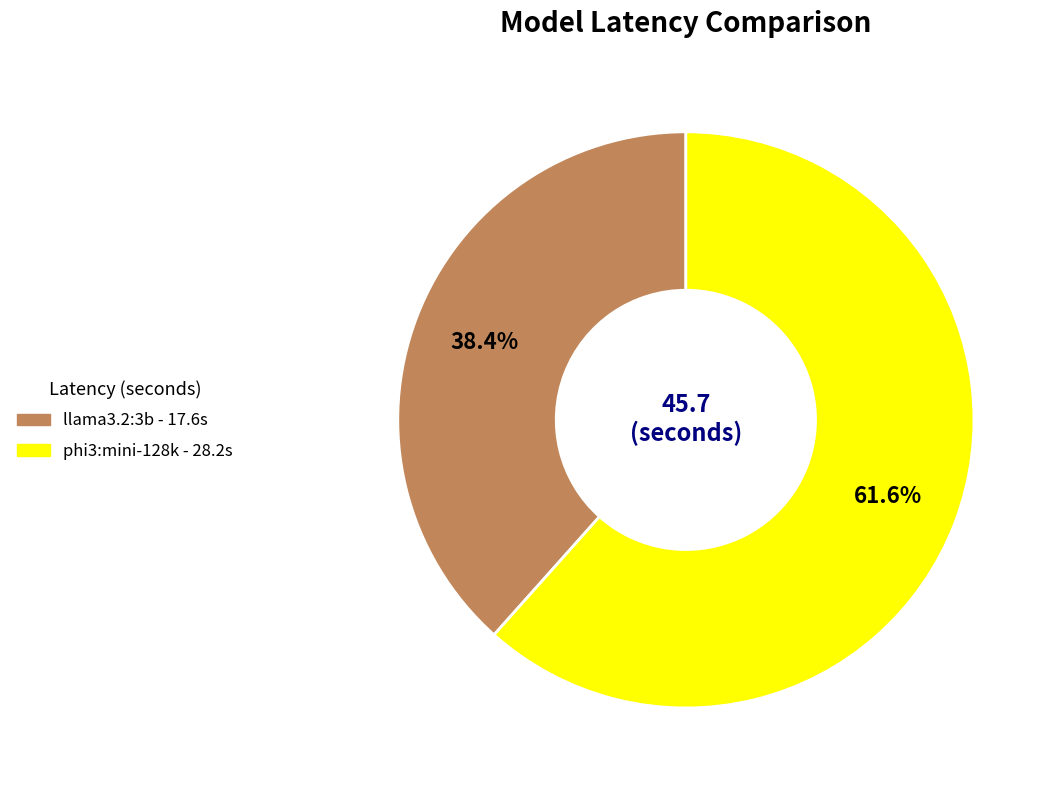

Combined, what portion of the pie is llama3.2:3b and phi3:mini-128k?

100.0%